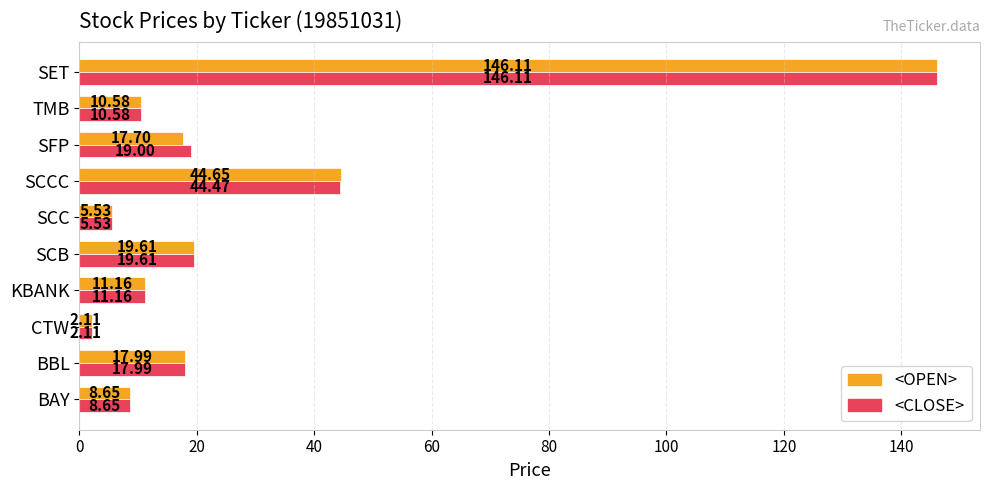

What is the greatest value displayed?

146.1